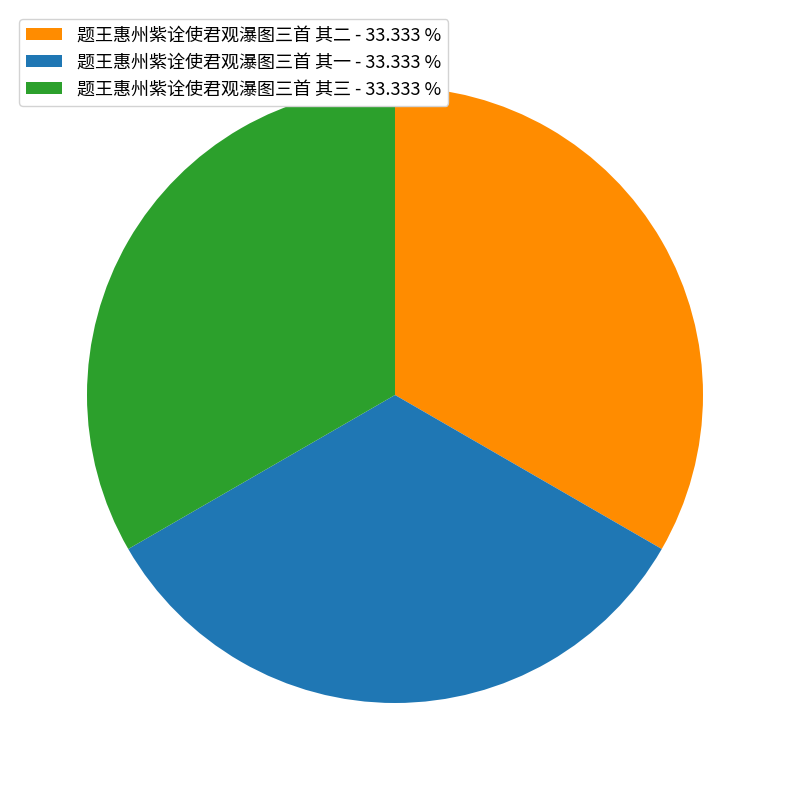

Is 题王惠州紫诠使君观瀑图三首 其一 - 33.333 % the majority of the pie?

No